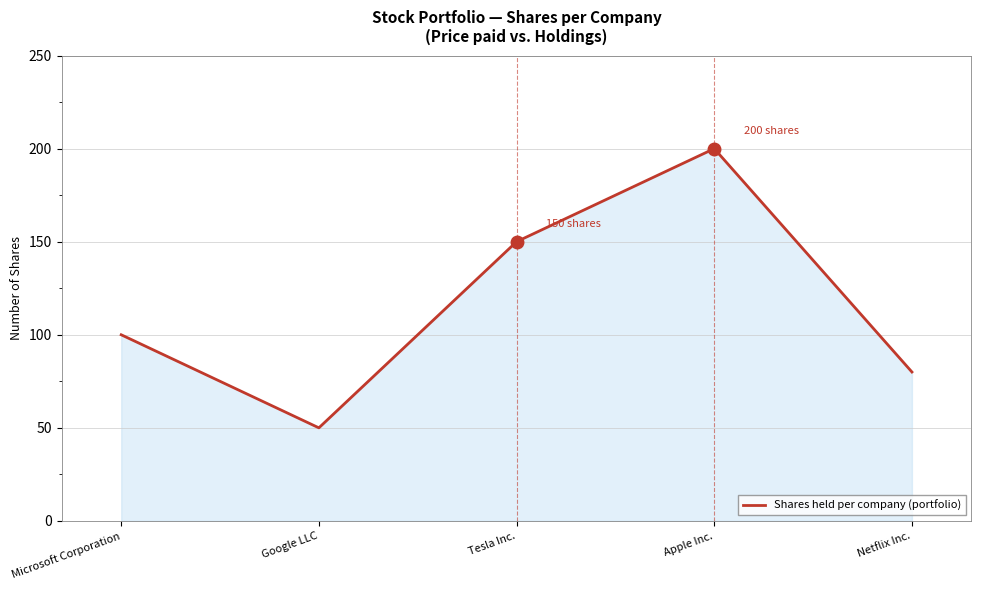

What position from the left is Netflix Inc.?

5